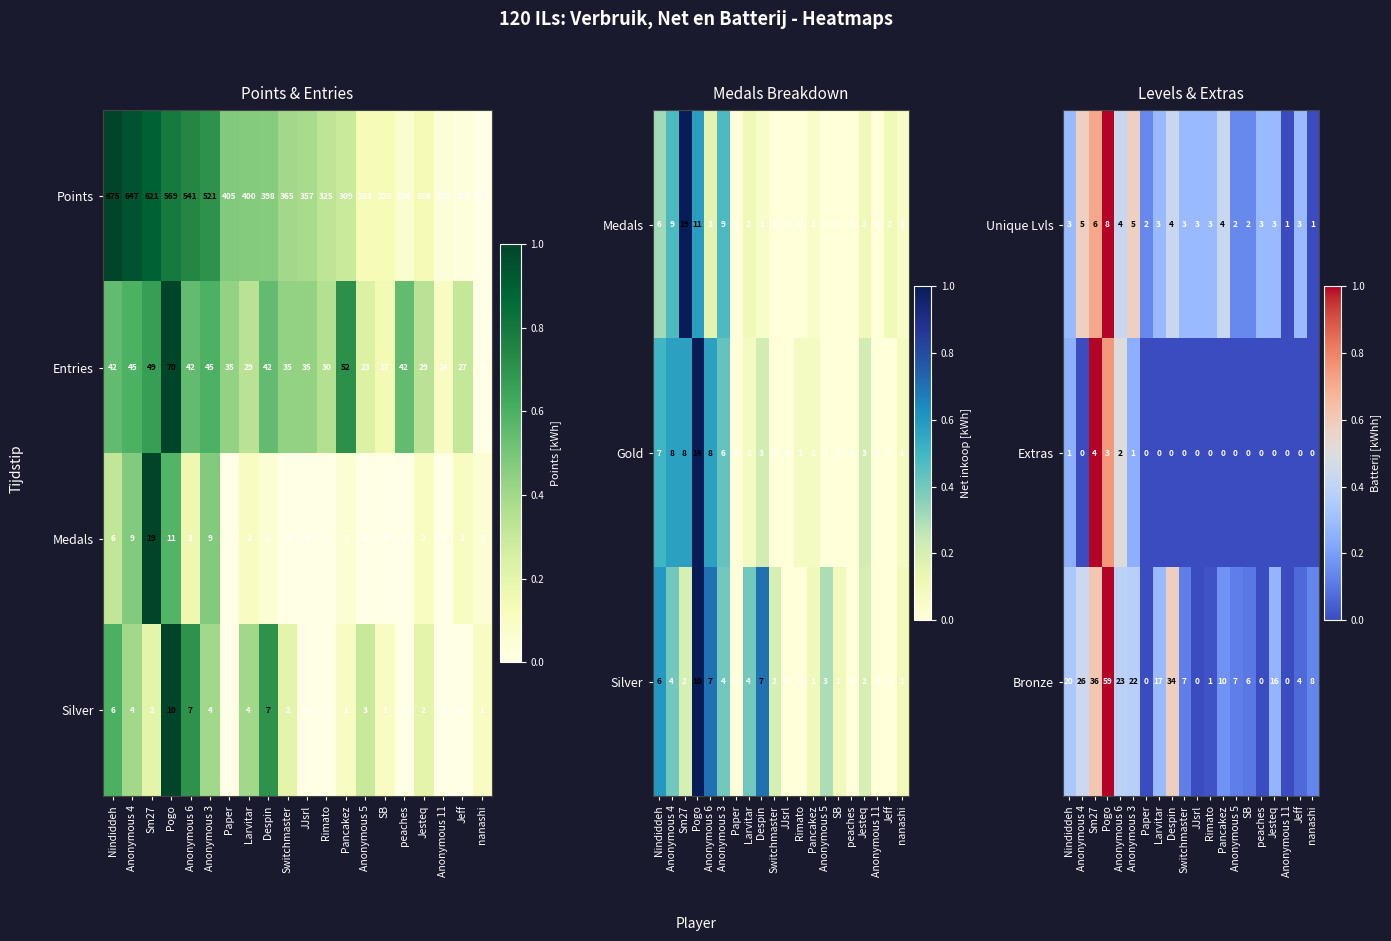

Is it true that Points equals 226 at Jesteq?

True